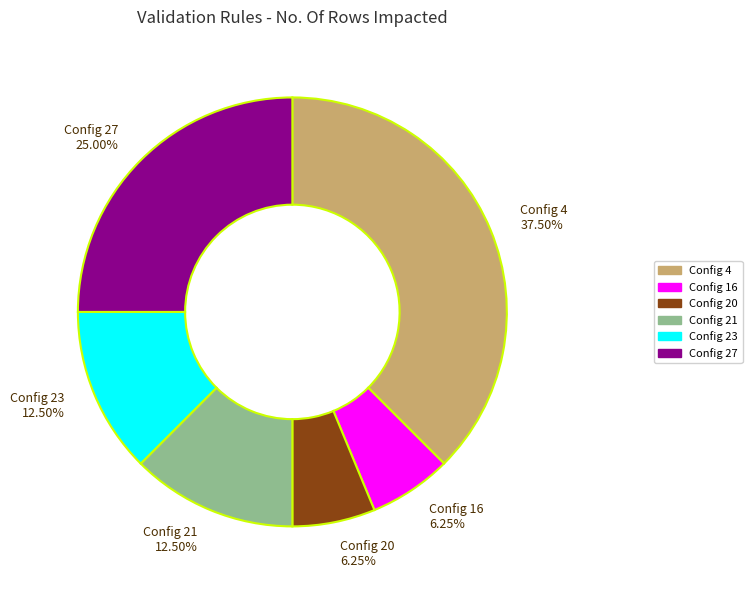

What is the total percentage of Config 21 and Config 23?

25.0%